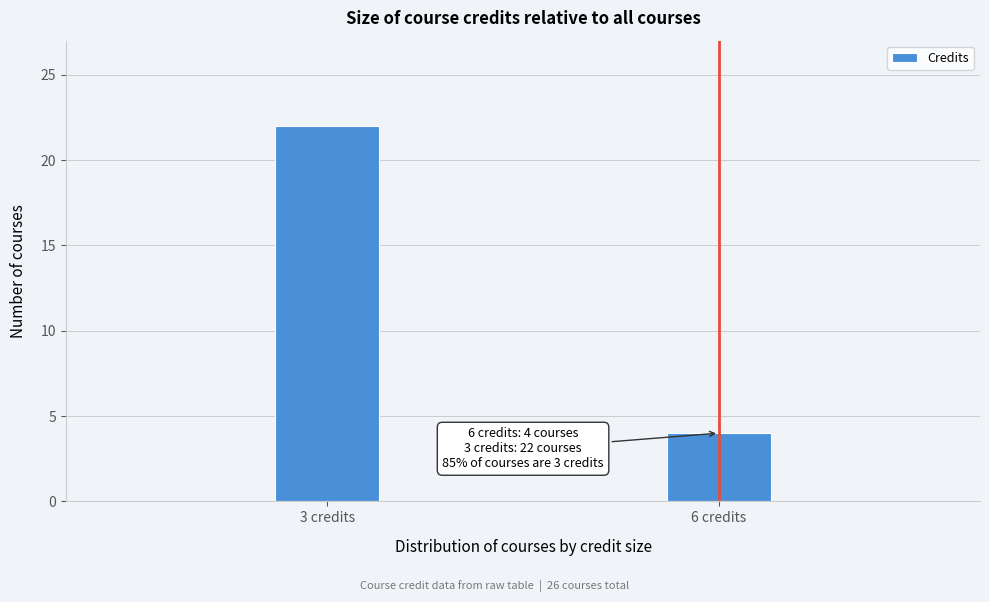

Reading left to right, list all the values displayed in this chart.

3 credits=22	6 credits=4